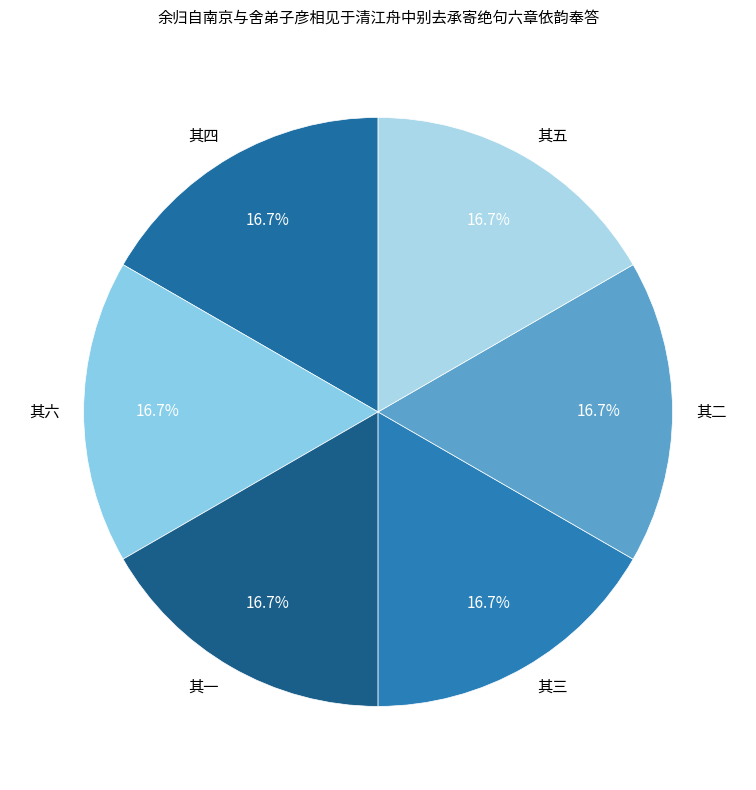

How much of the chart is everything except 其五?

83.3%